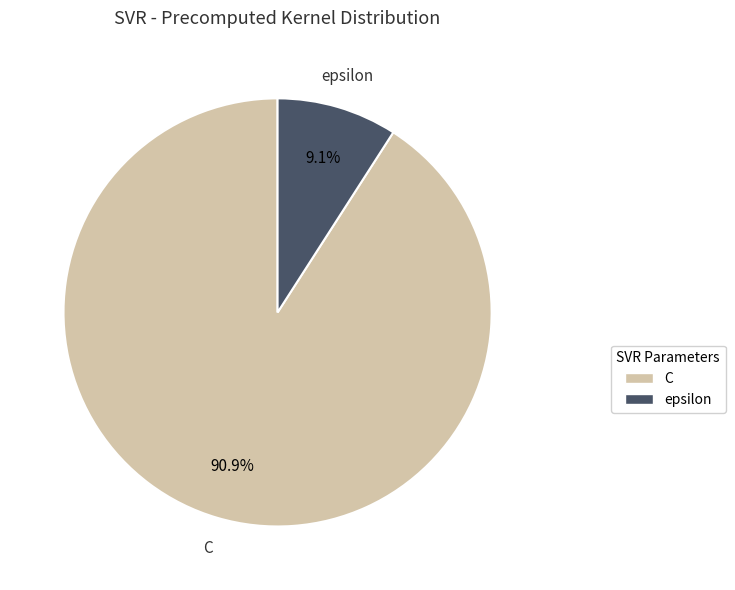

To the nearest percent, what portion does epsilon represent?

9%